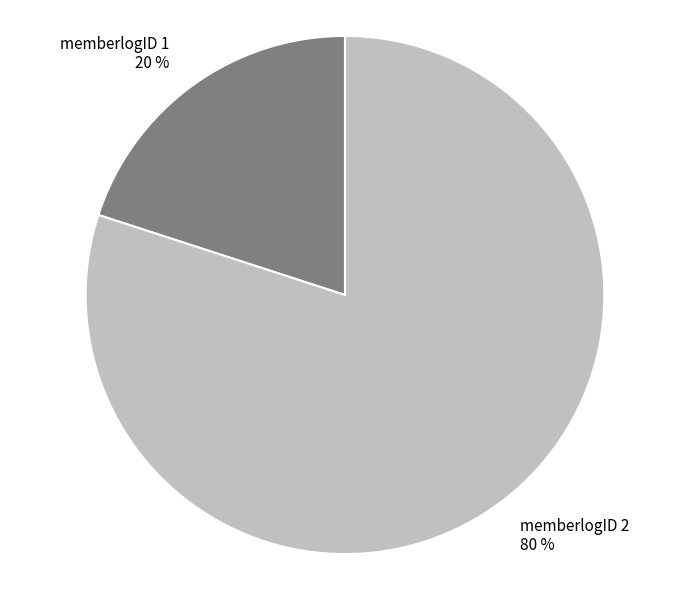

What percentage is the memberlogID 1 20 % slice, to the nearest percent?

20%